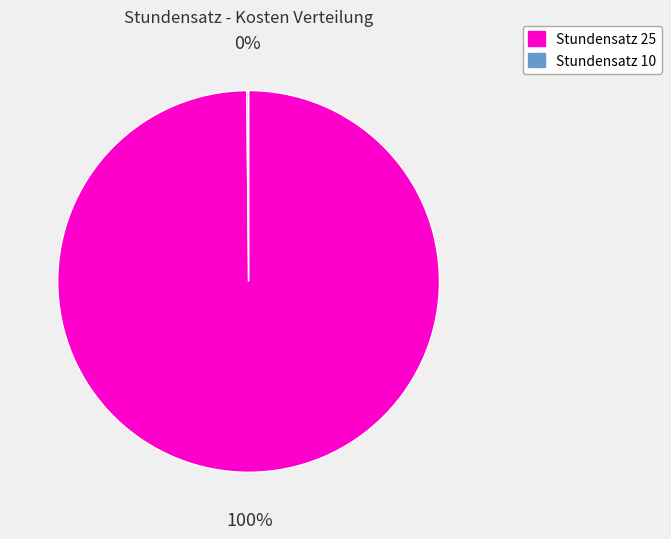

Is there any slice that represents more than half of the pie?

Yes